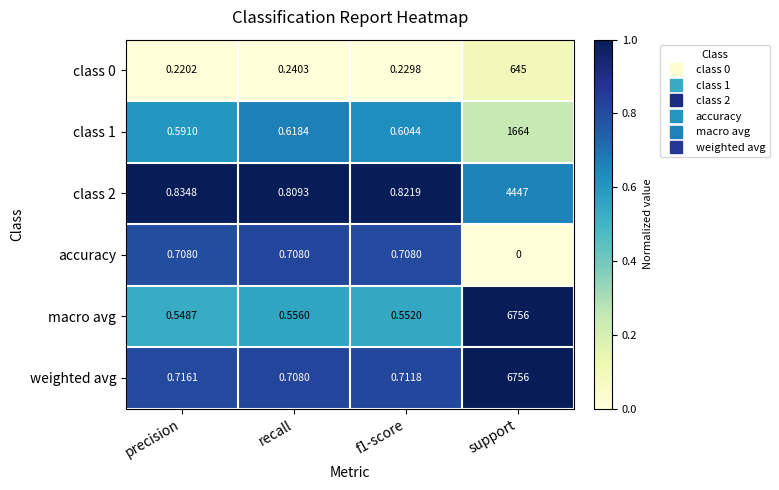

Which series has the largest range (max minus min)?

macro avg